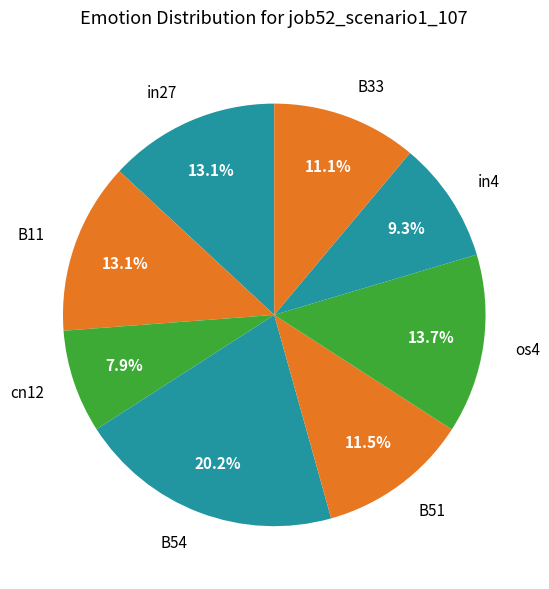

What portion of the pie excludes B11?

86.9%